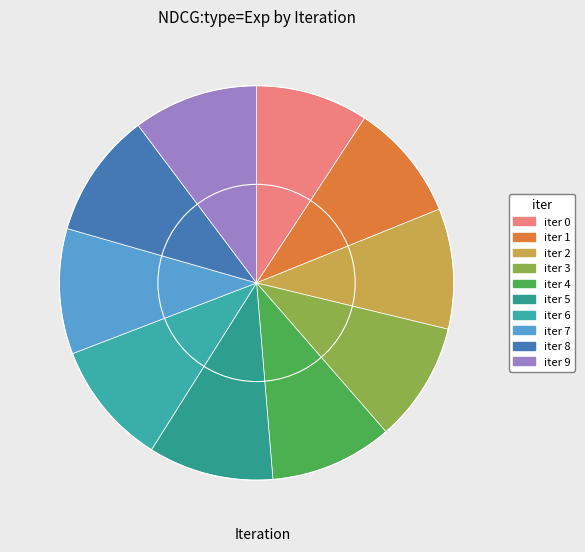

What is the largest slice in the pie chart?

8